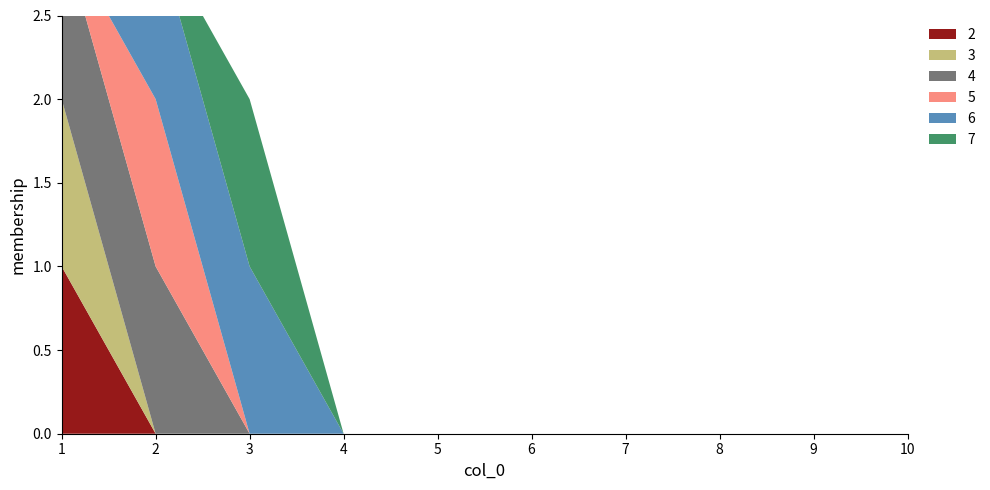

Reading right to left, extract all data points from this chart.

2: 10=0	9=0	8=0	7=0	6=0	5=0	4=0	3=0	2=0	1=1
3: 10=0	9=0	8=0	7=0	6=0	5=0	4=0	3=0	2=0	1=1
4: 10=0	9=0	8=0	7=0	6=0	5=0	4=0	3=0	2=1	1=1
5: 10=0	9=0	8=0	7=0	6=0	5=0	4=0	3=0	2=1	1=0
6: 10=0	9=0	8=0	7=0	6=0	5=0	4=0	3=1	2=1	1=0
7: 10=0	9=0	8=0	7=0	6=0	5=0	4=0	3=1	2=0	1=0